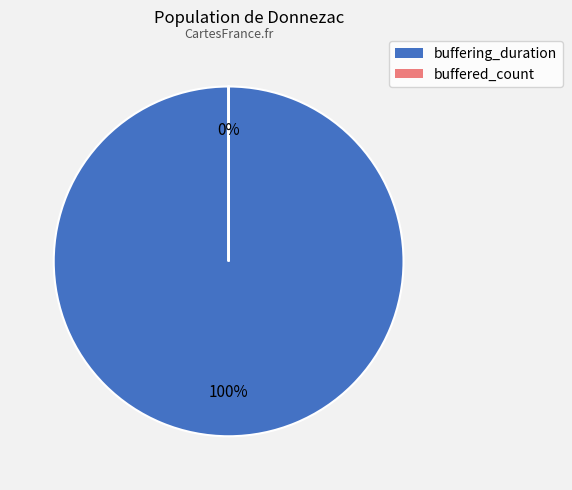

What percentage do buffered_count and buffering_duration together represent?

100.0%